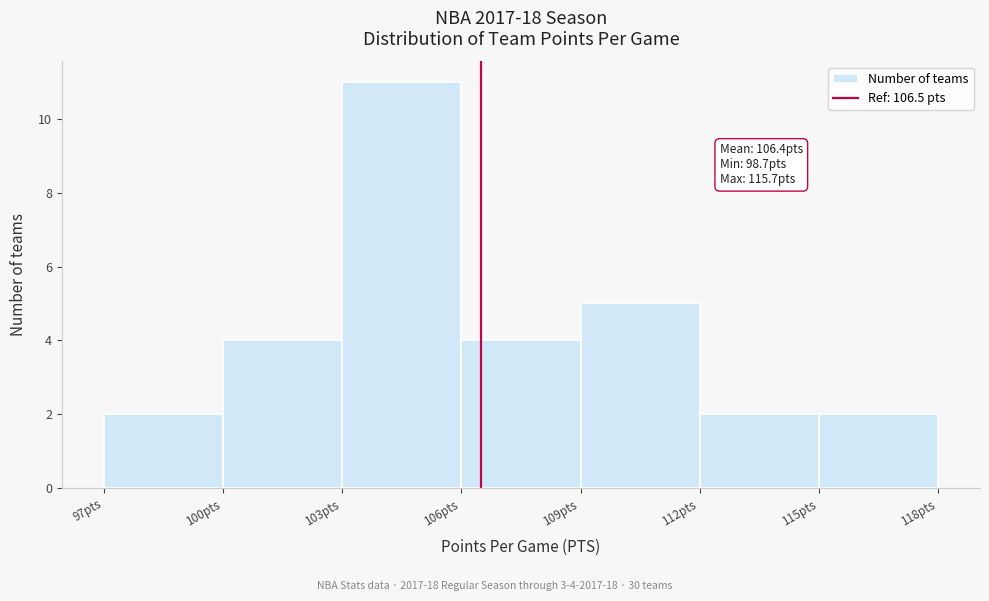

Over which range of the x-axis is the bar tallest?

103 to 106